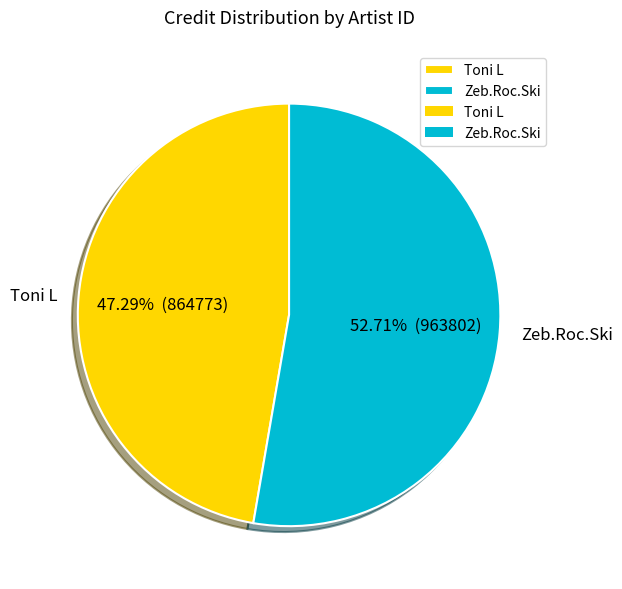

Which category has the smallest portion of the pie?

Toni L